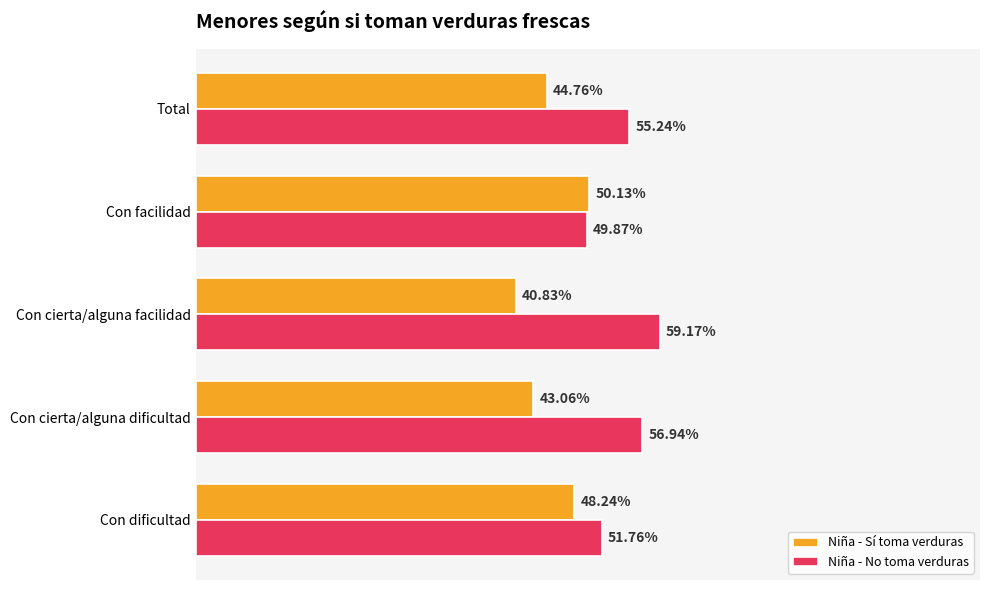

What are all the series names shown in the legend?

Niña - Sí toma verduras, Niña - No toma verduras